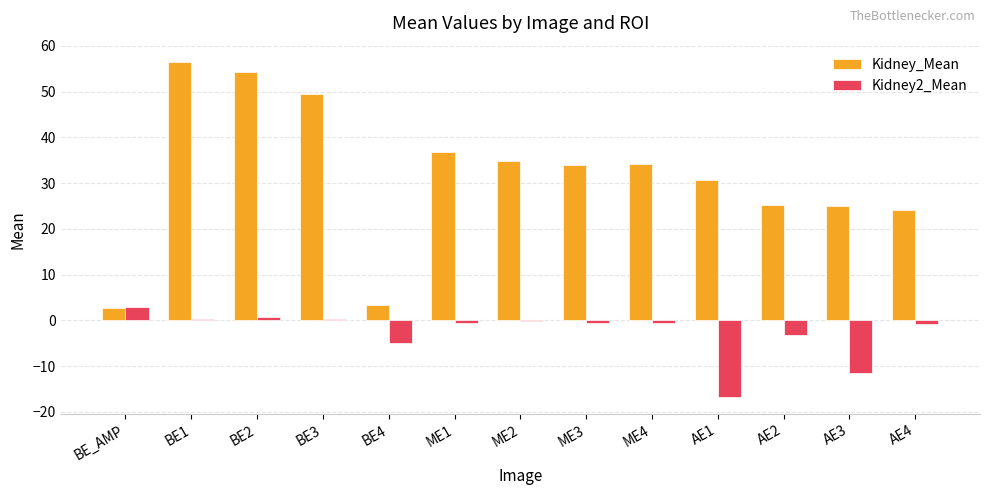

Which label corresponds to the largest value in the chart?

BE1